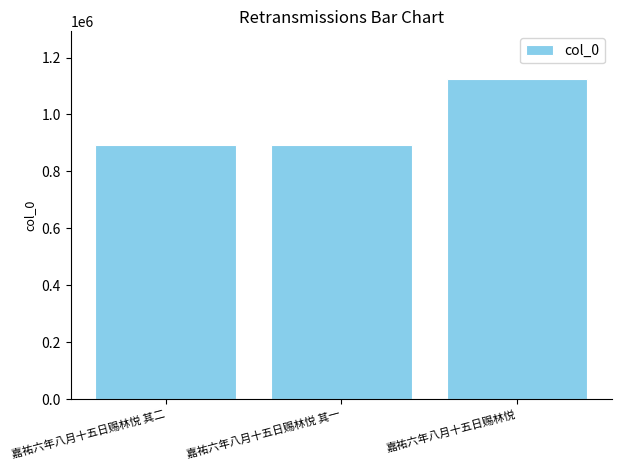

How many bars are there in total?

3